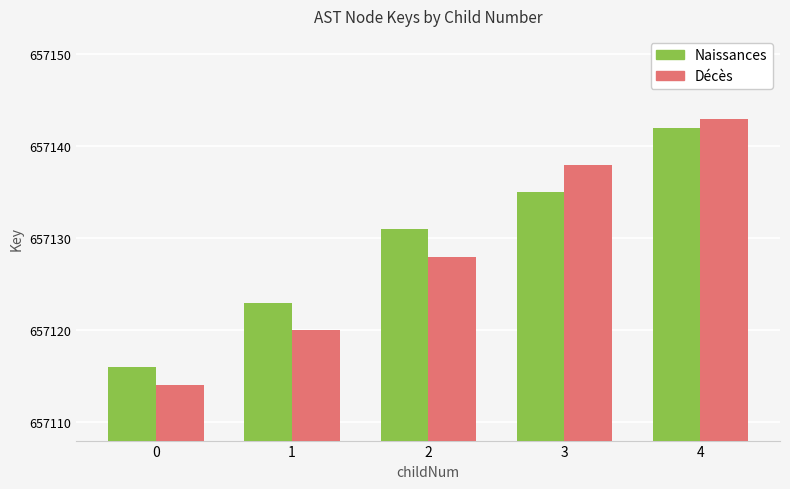

Does the chart contain any negative values?

No